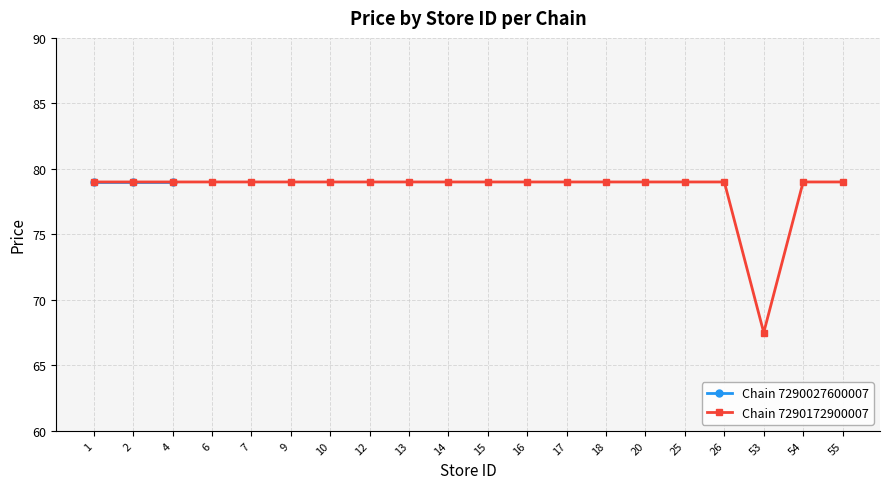

Between 18 and 55, which is larger?

18